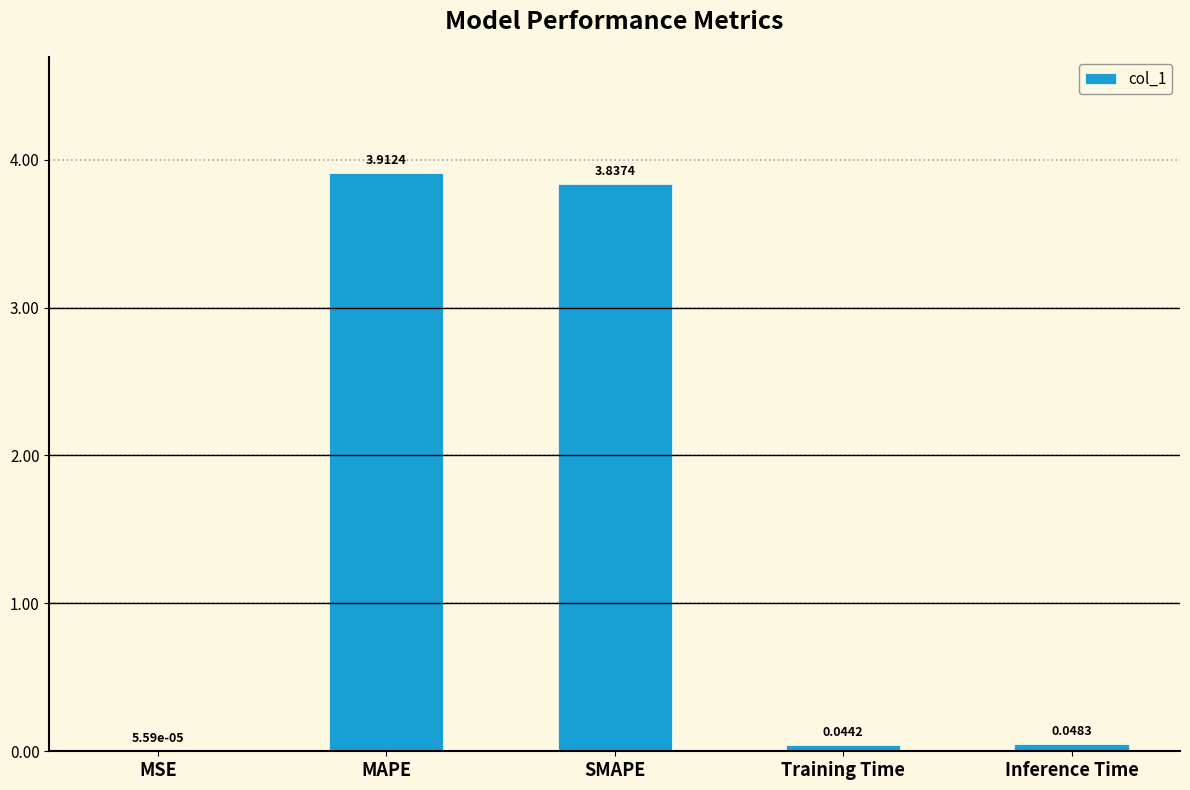

What is the average value?

1.6